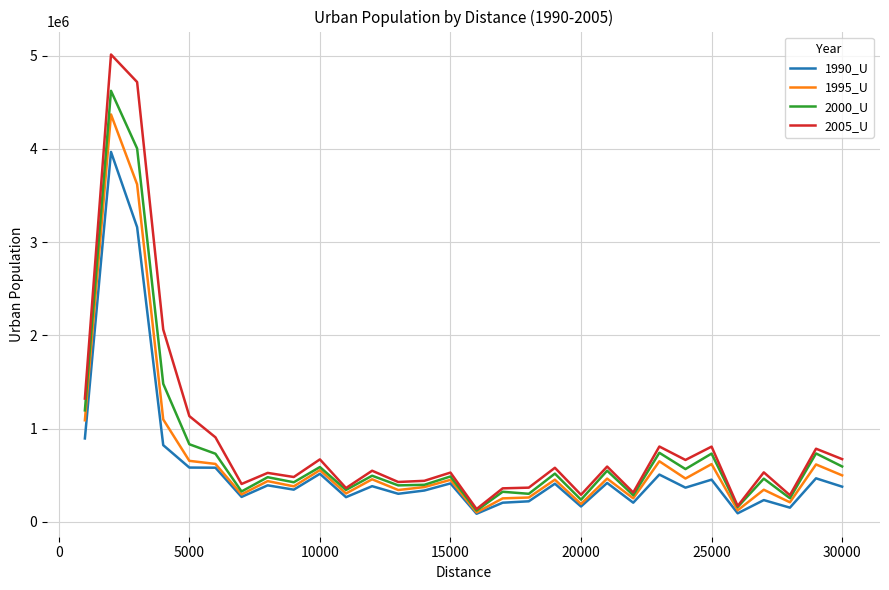

Which series has the largest range (max minus min)?

2005_U